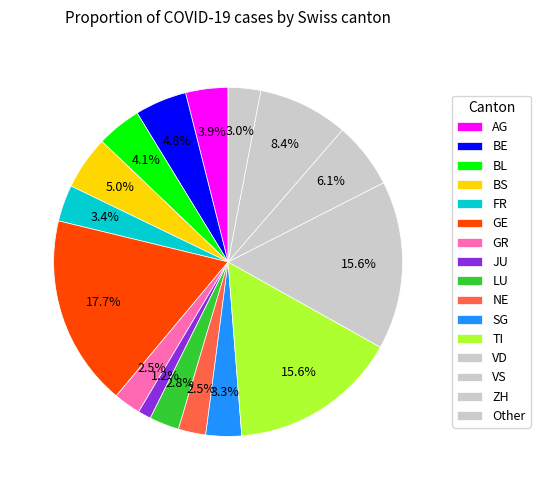

Count the number of slices in the pie.

16